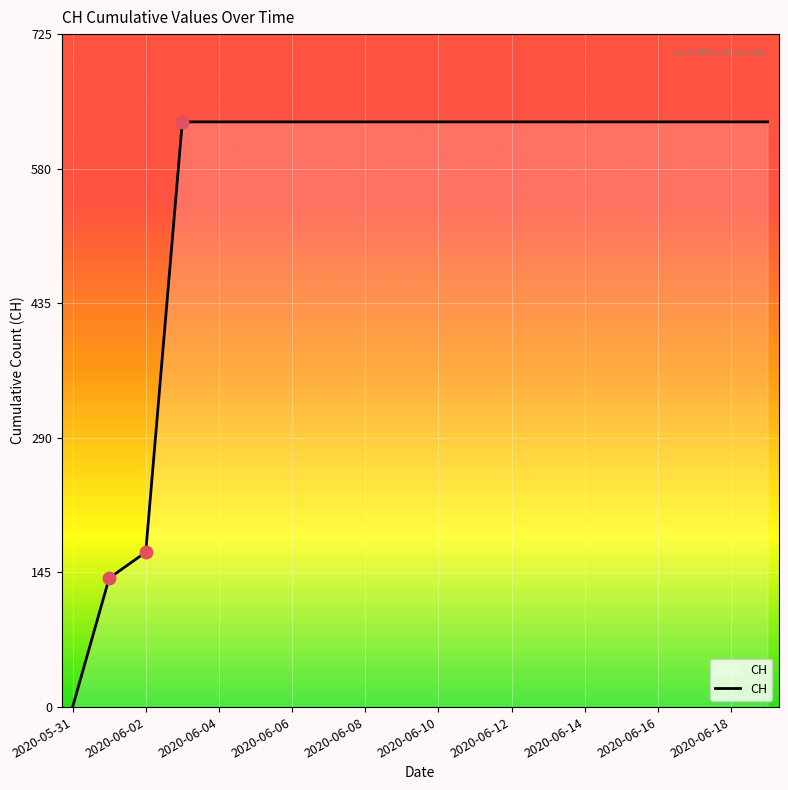

What is the difference between the maximum and minimum values?

631